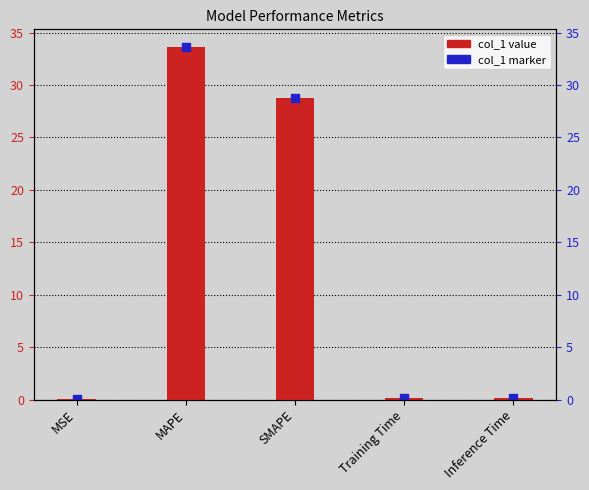

What is the total value across all series at MAPE?

67.2